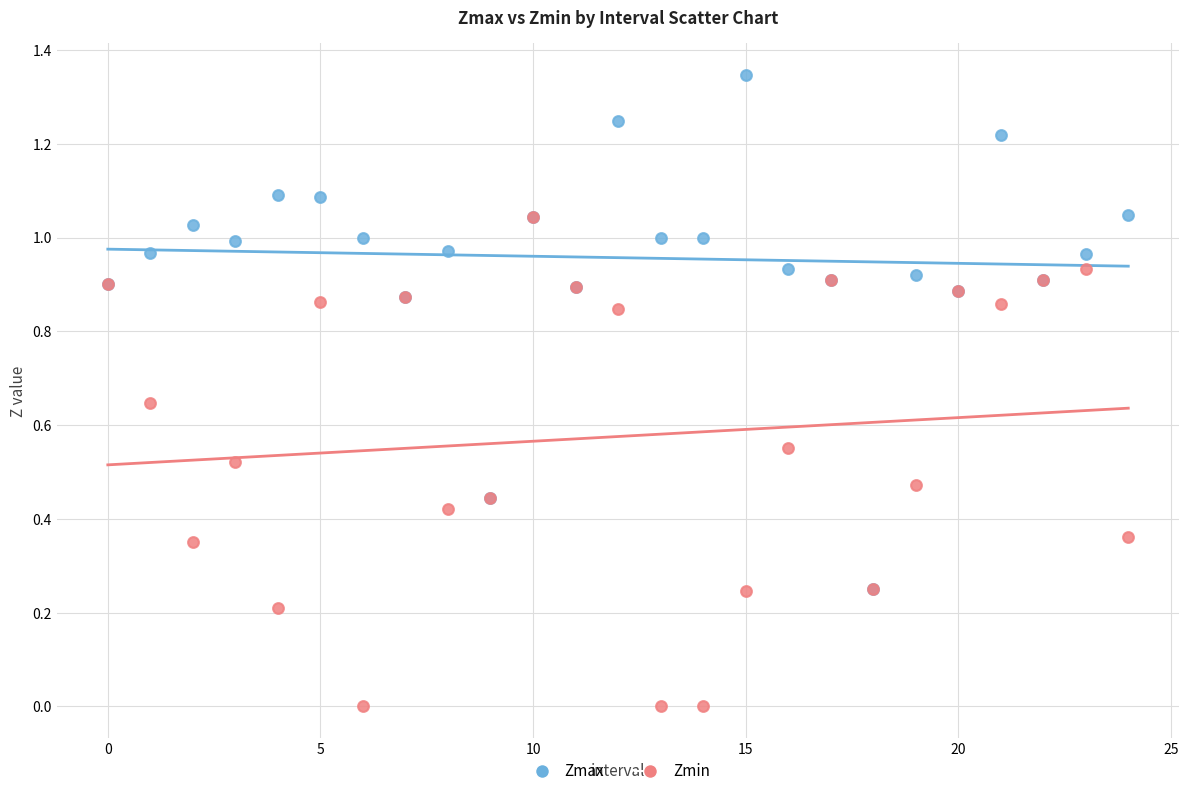

Which series reaches the minimum Y coordinate?

Zmin